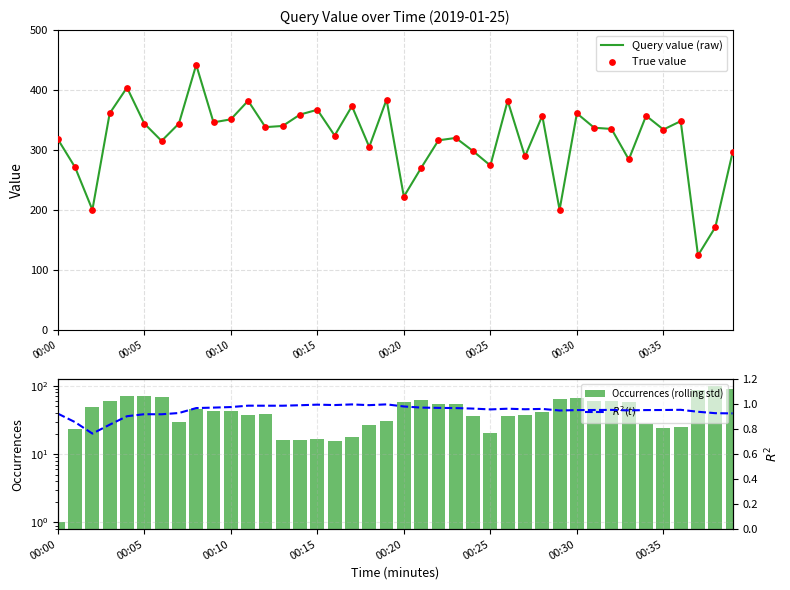

Which series contains the lowest Y value?

$R^2(t)$